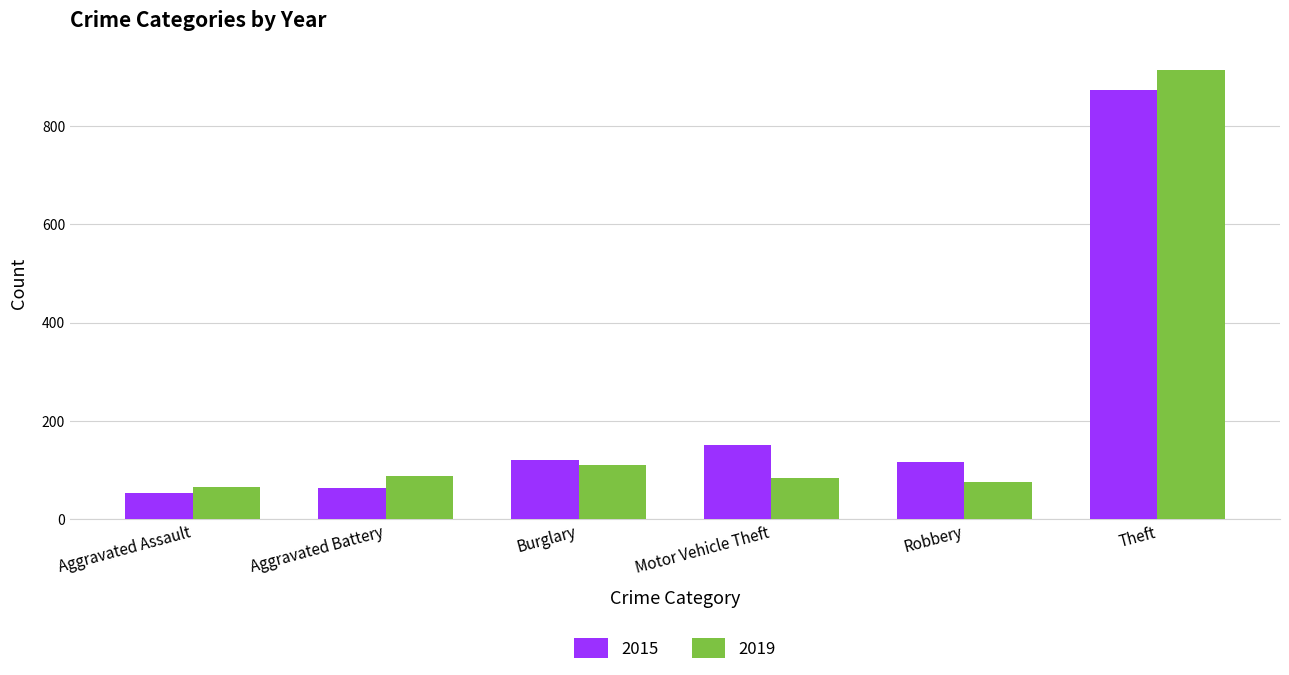

Rank the series by their maximum value, from lowest to highest.

2015, 2019